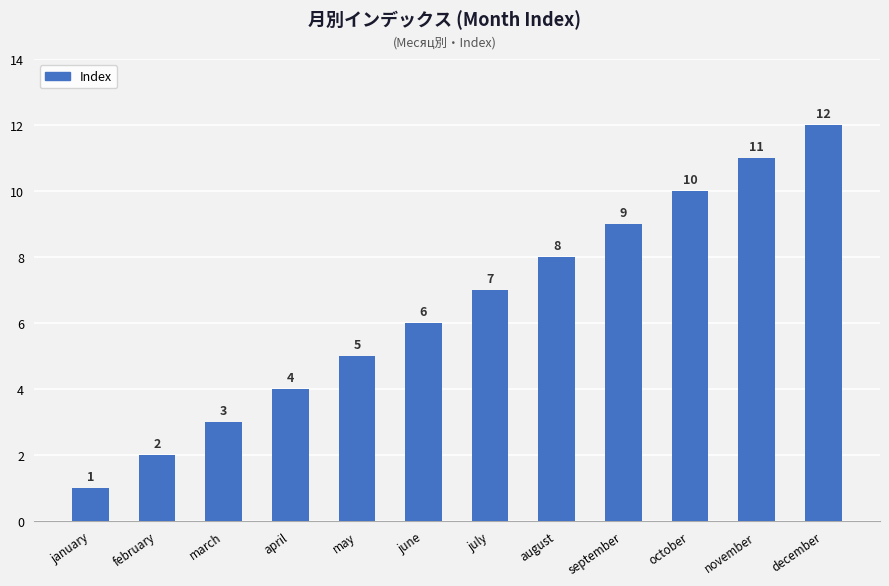

What is the sum of the values at november and january?

12